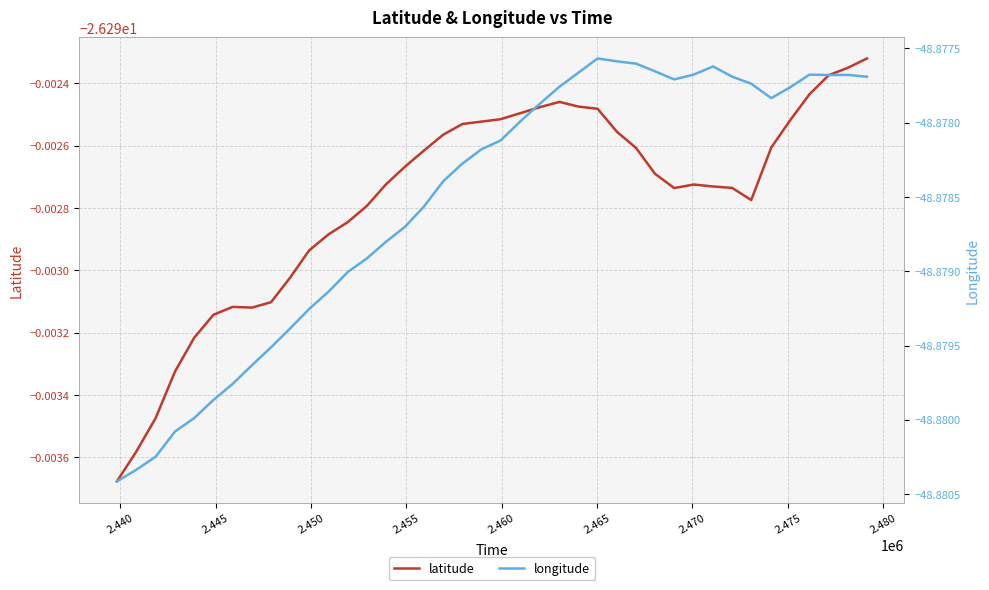

Is it true that latitude equals -26.3 at 2.475?

True